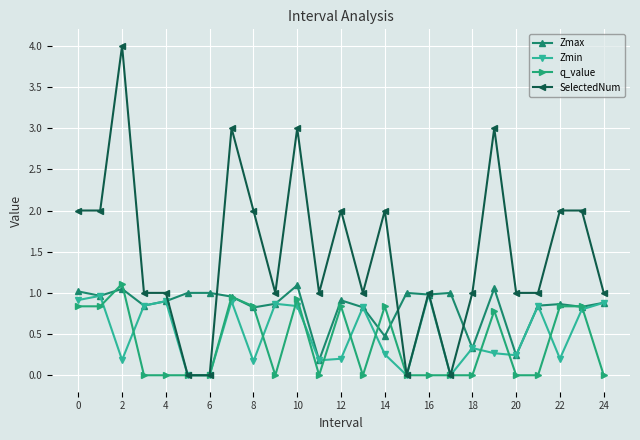

Which series has the widest spread of values?

SelectedNum